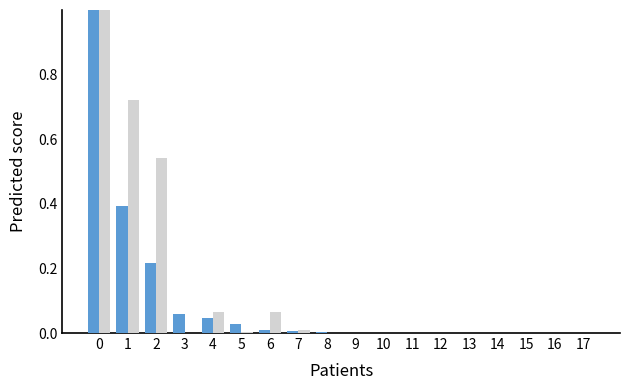

What is the maximum value shown in the chart?

1.0